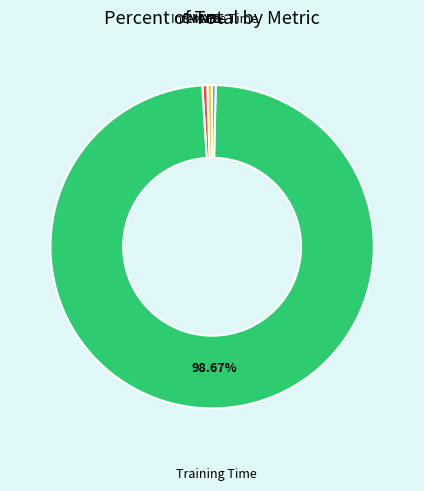

To the nearest percent, what is the combined percentage of Inference Time and MAPE?

1%